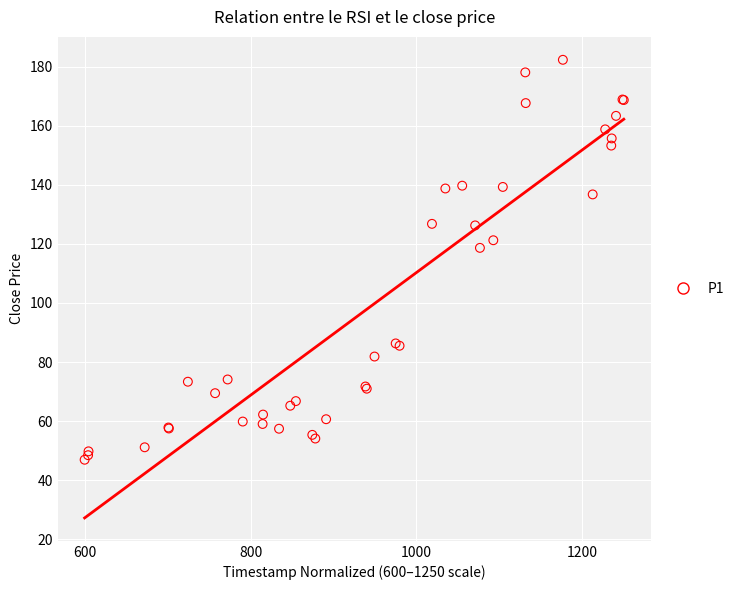

What Y value in the scatter plot is closest to 114?

118.6